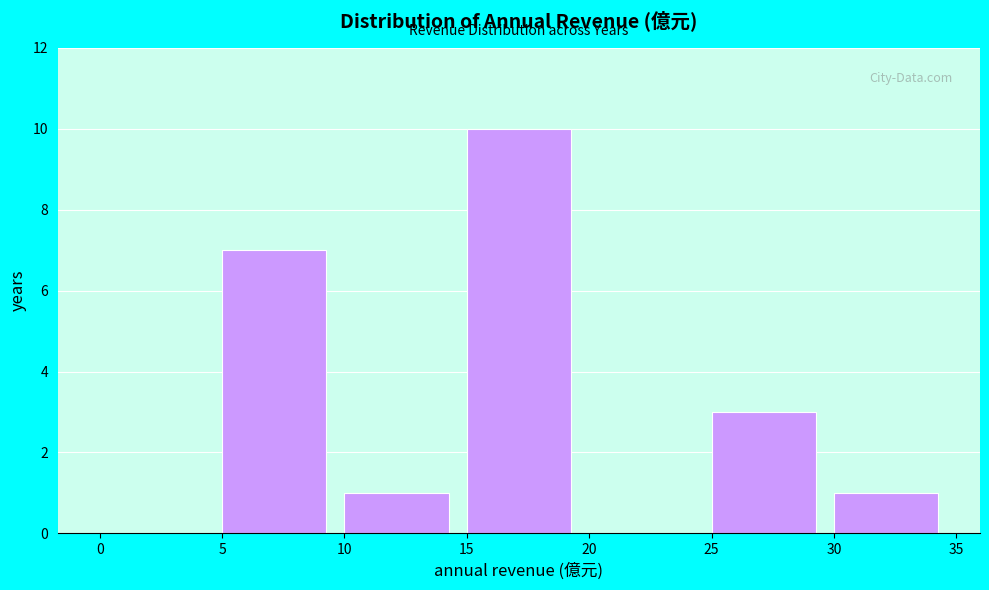

Which range on the x-axis has the tallest bar?

15 to 20